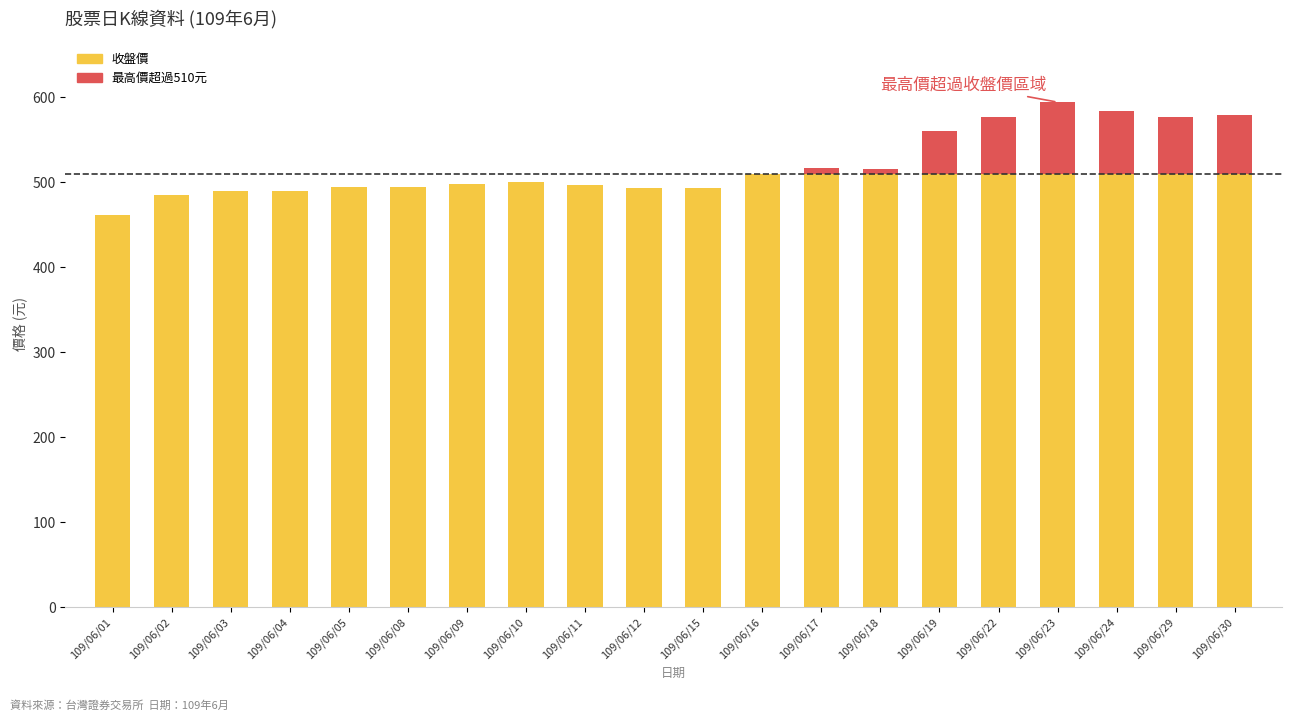

How many bars are there in total?

40